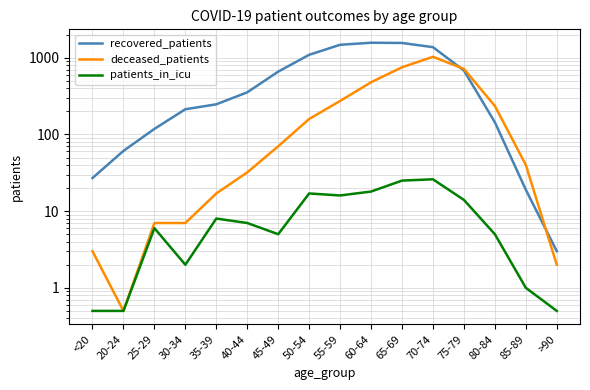

True or false: patients_in_icu and deceased_patients intersect in this chart.

False